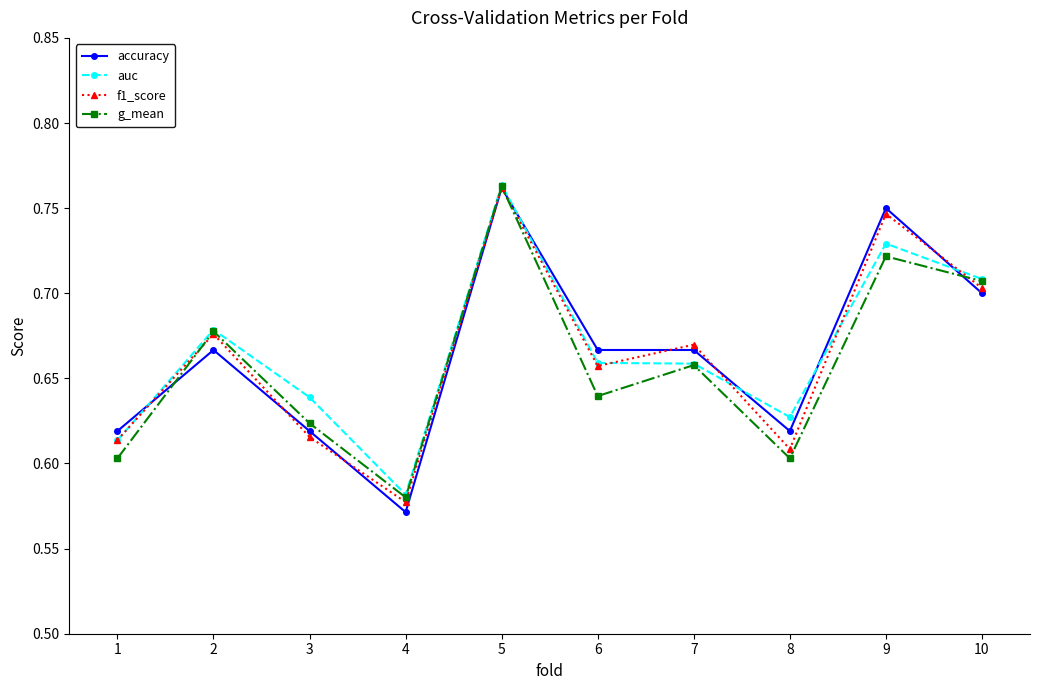

The auc series shows 0.6 at 1. True or false?

True